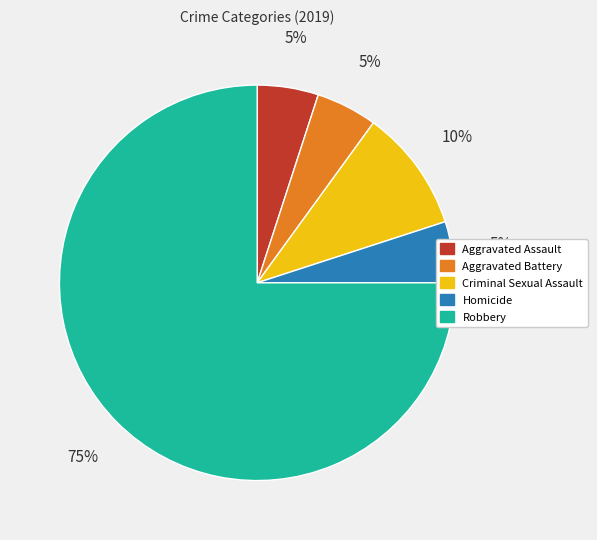

How many slices are in this pie chart?

5